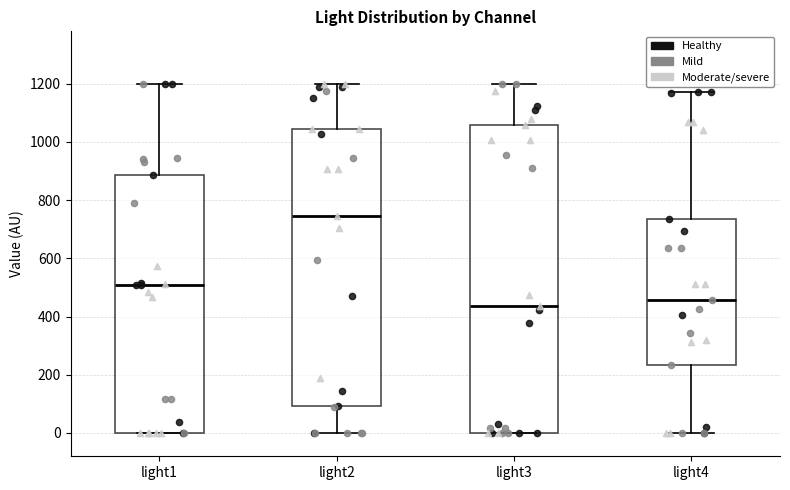

Which box has the lowest median line?

light3